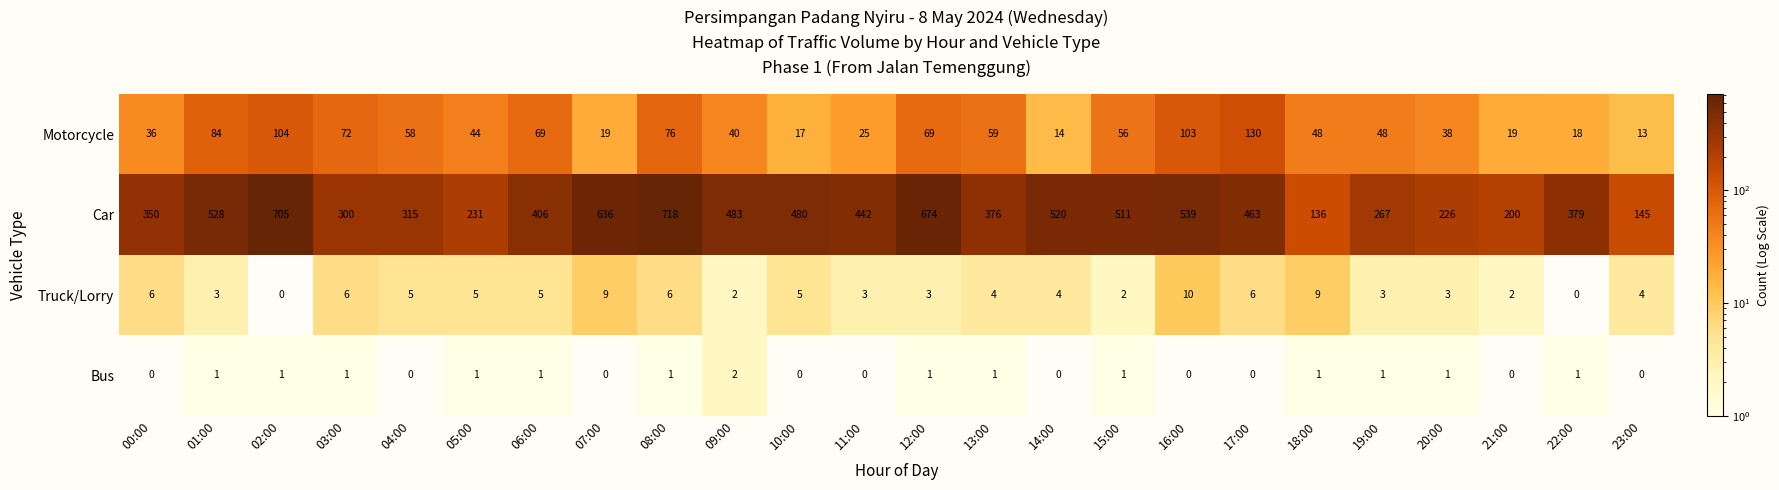

What is the difference between the maximum and minimum values in the Truck/Lorry series?

10